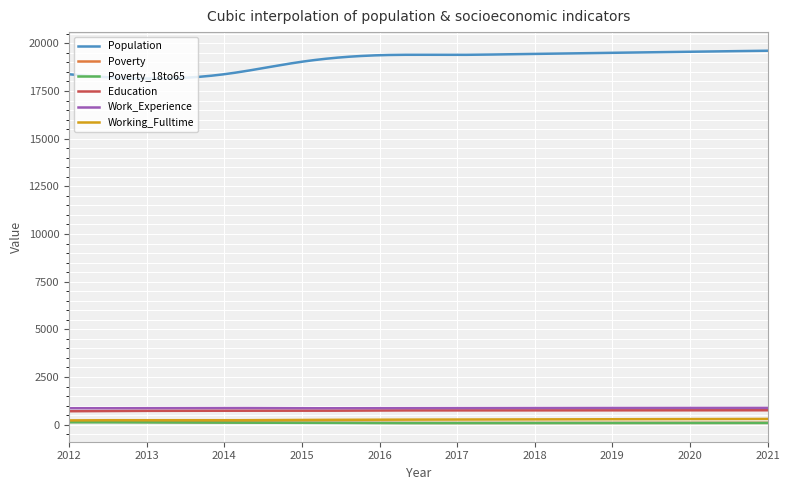

Which series has the widest spread of values?

Population